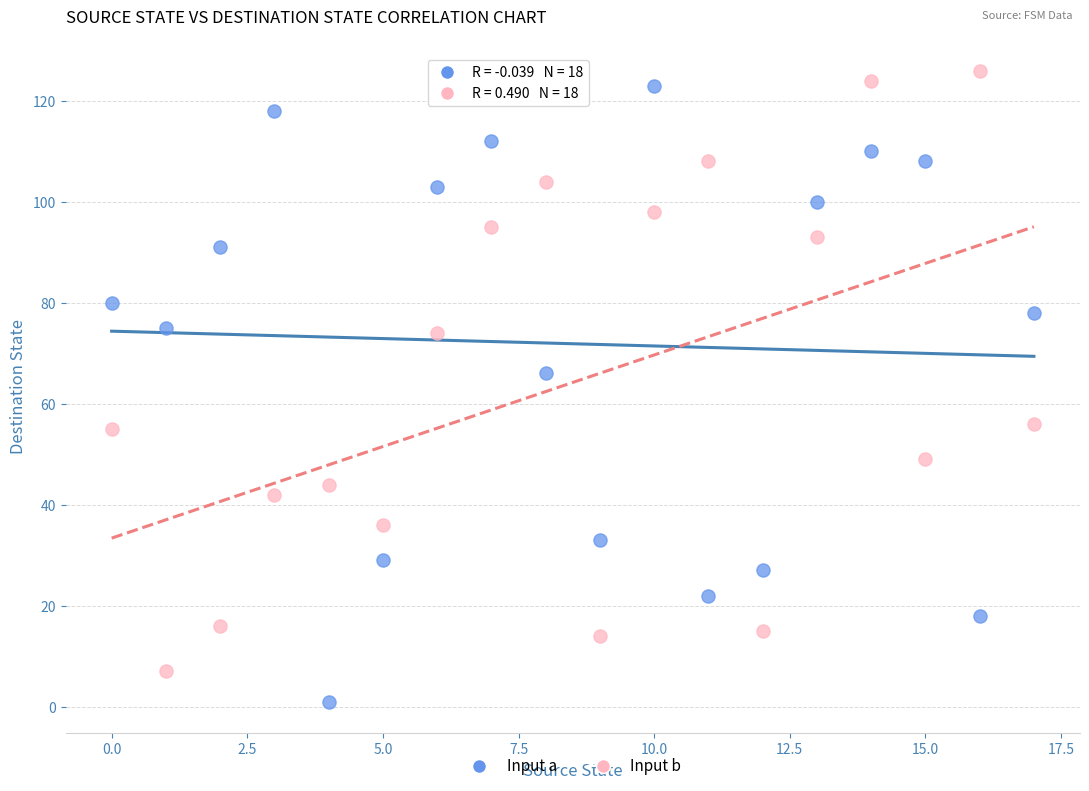

Which series reaches the maximum Y coordinate?

Input b